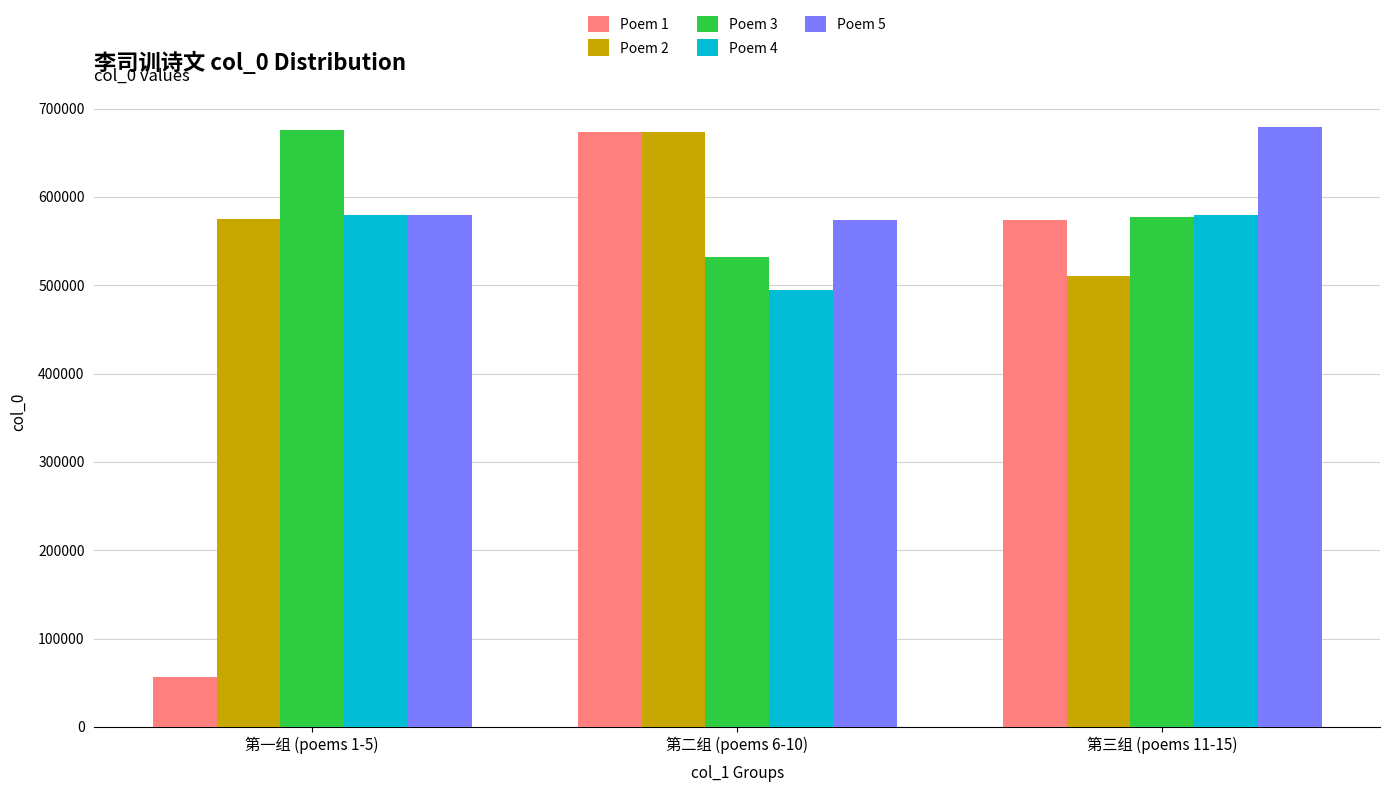

What is the sum of the Poem 5 values at 第三组 (poems 11-15) and 第二组 (poems 6-10)?

1253067